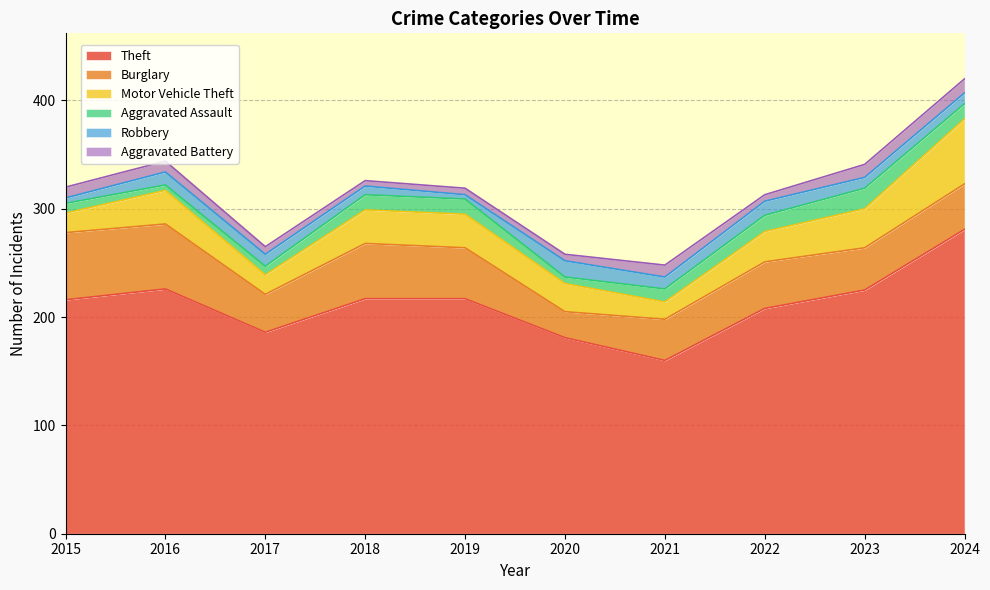

True or false: Burglary and Motor Vehicle Theft intersect in this chart.

True